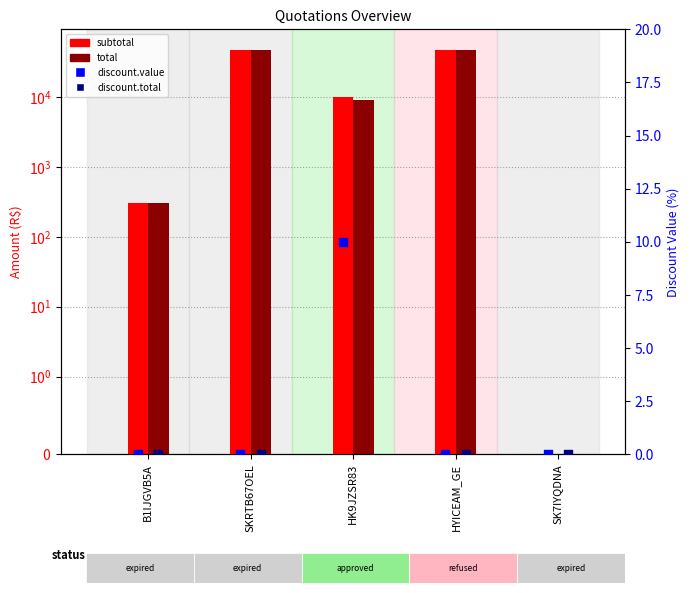

Which series contains the highest Y value?

subtotal